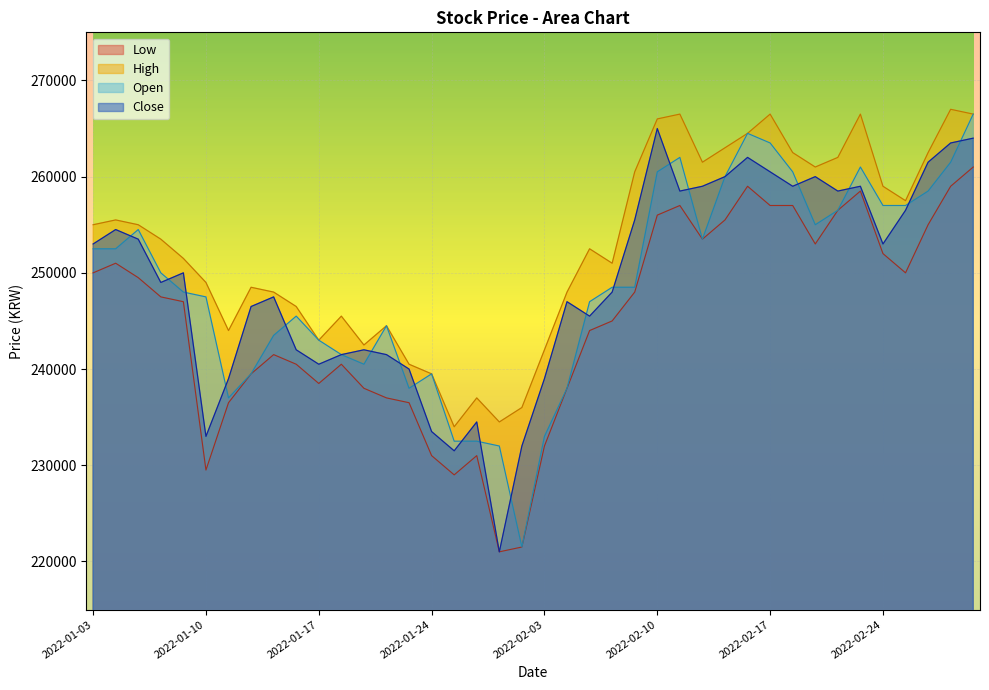

List the labels in order of High value, largest first.

2022-03-02, 2022-02-11, 2022-02-17, 2022-02-23, 2022-03-03, 2022-02-10, 2022-02-16, 2022-02-15, 2022-02-18, 2022-02-28, 2022-02-22, 2022-02-14, 2022-02-21, 2022-02-09, 2022-02-24, 2022-02-25, 2022-01-04, 2022-01-03, 2022-01-05, 2022-01-06, 2022-02-07, 2022-01-07, 2022-02-08, 2022-01-10, 2022-01-12, 2022-01-13, 2022-02-04, 2022-01-14, 2022-01-18, 2022-01-20, 2022-01-11, 2022-01-17, 2022-01-19, 2022-02-03, 2022-01-21, 2022-01-24, 2022-01-26, 2022-01-28, 2022-01-27, 2022-01-25